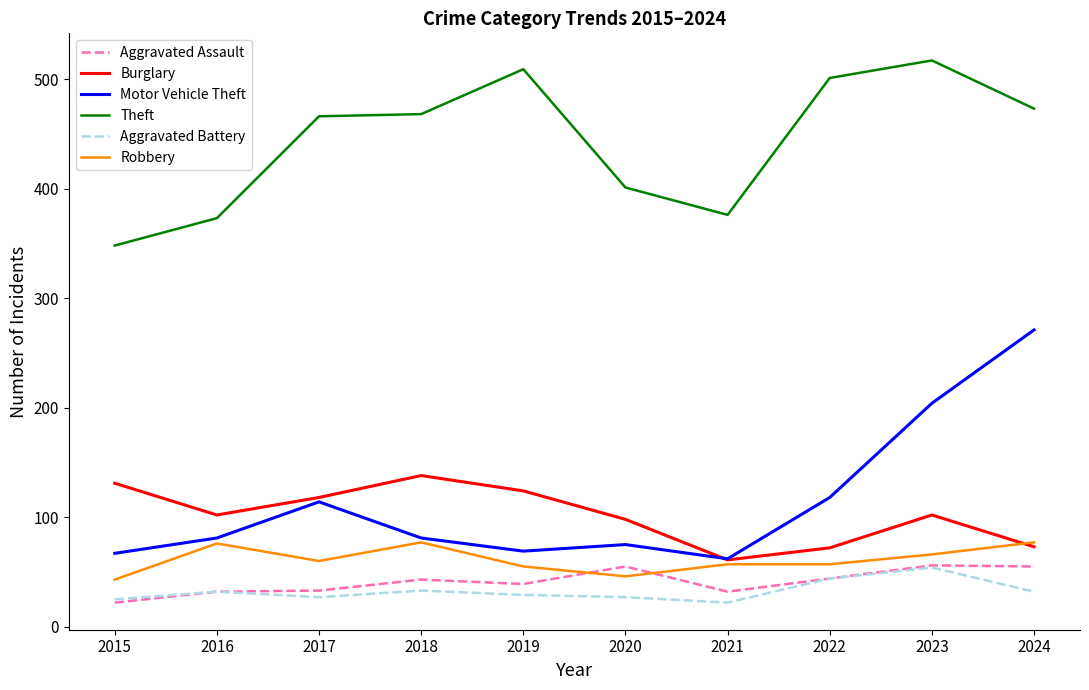

True or false: Motor Vehicle Theft has a value of 120 at 2019.

False